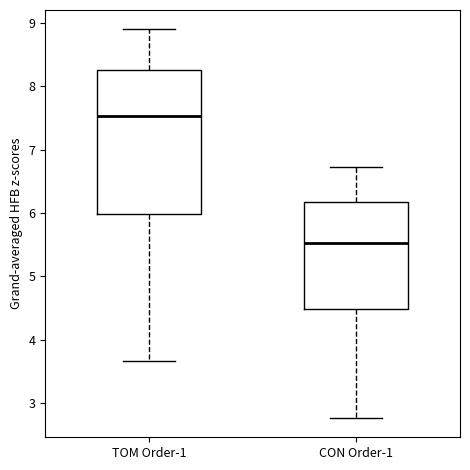

Where is the upper edge of the box for TOM Order-1 on the y-axis? The values are not printed on the chart, so give them approximately, as read against the axis.

8.3